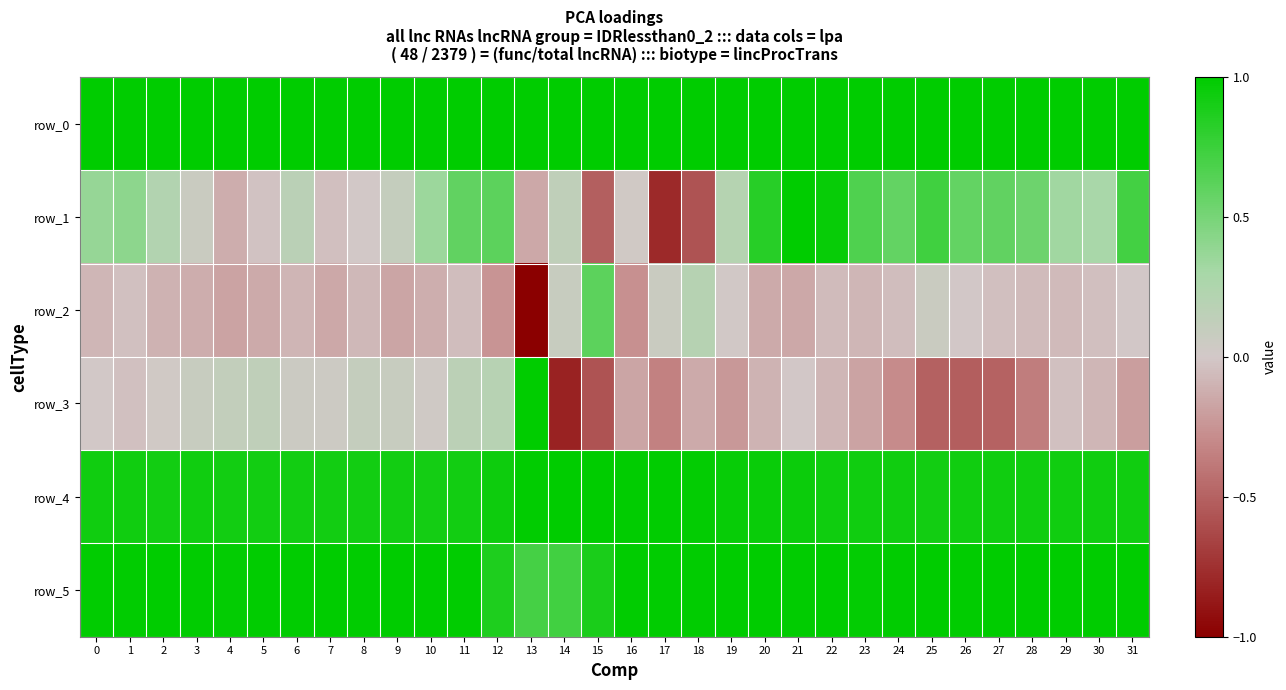

What is the average value of the row_3 series?

-0.1